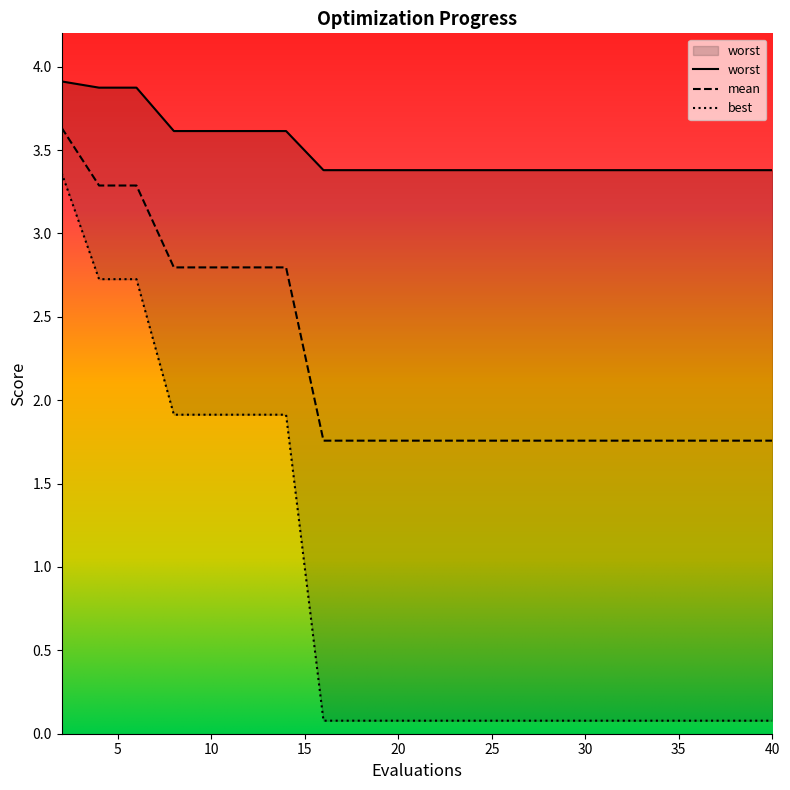

What is the average value of the worst series?

3.5